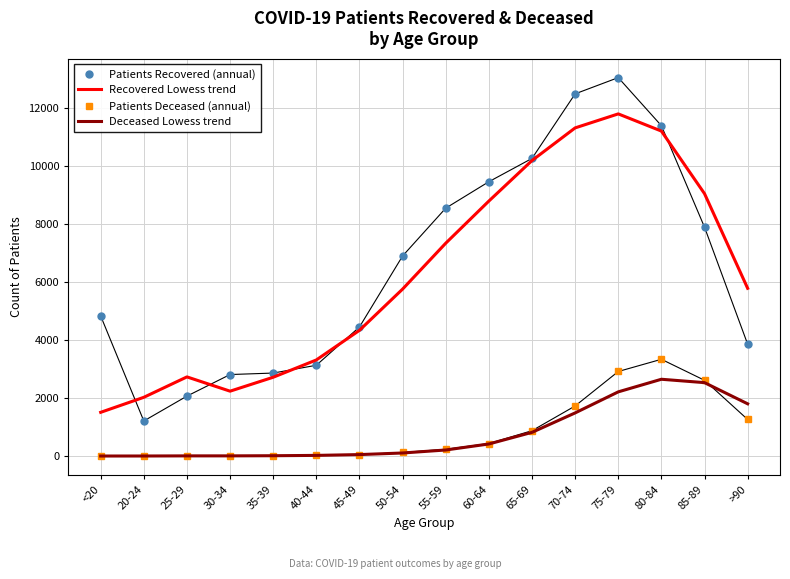

Count the number of data series in this chart.

4